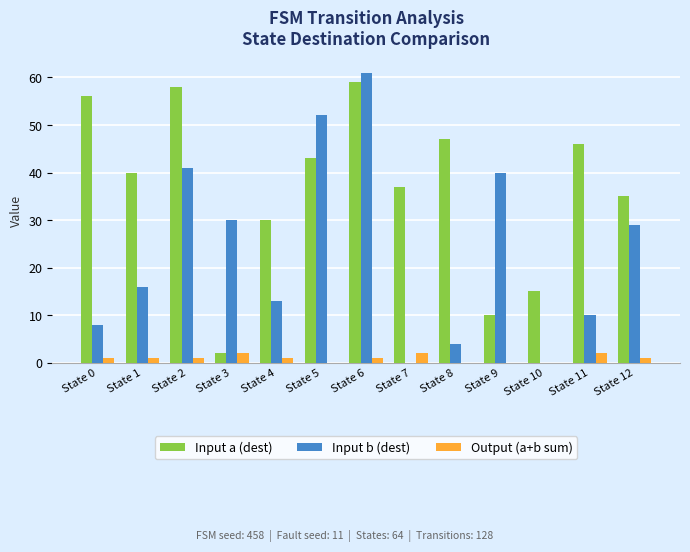

What is the sum of all Input b (dest) values?

304